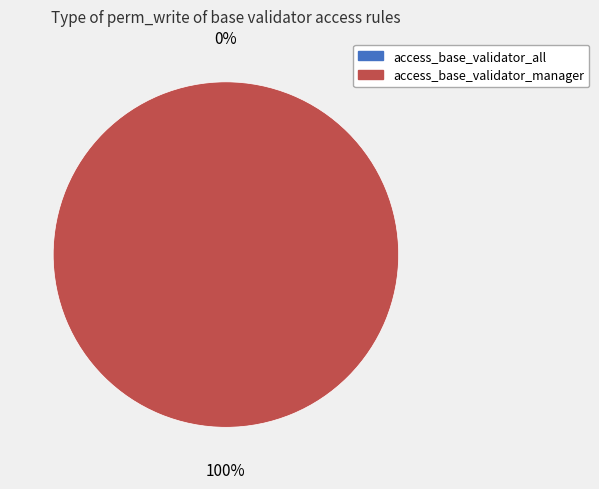

Which slice represents more than half of the pie?

access_base_validator_manager